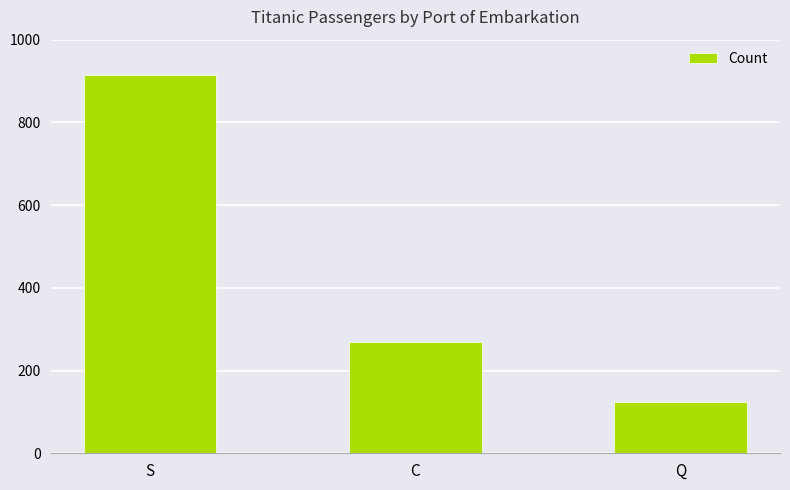

What is the difference between the values at Q and S?

791